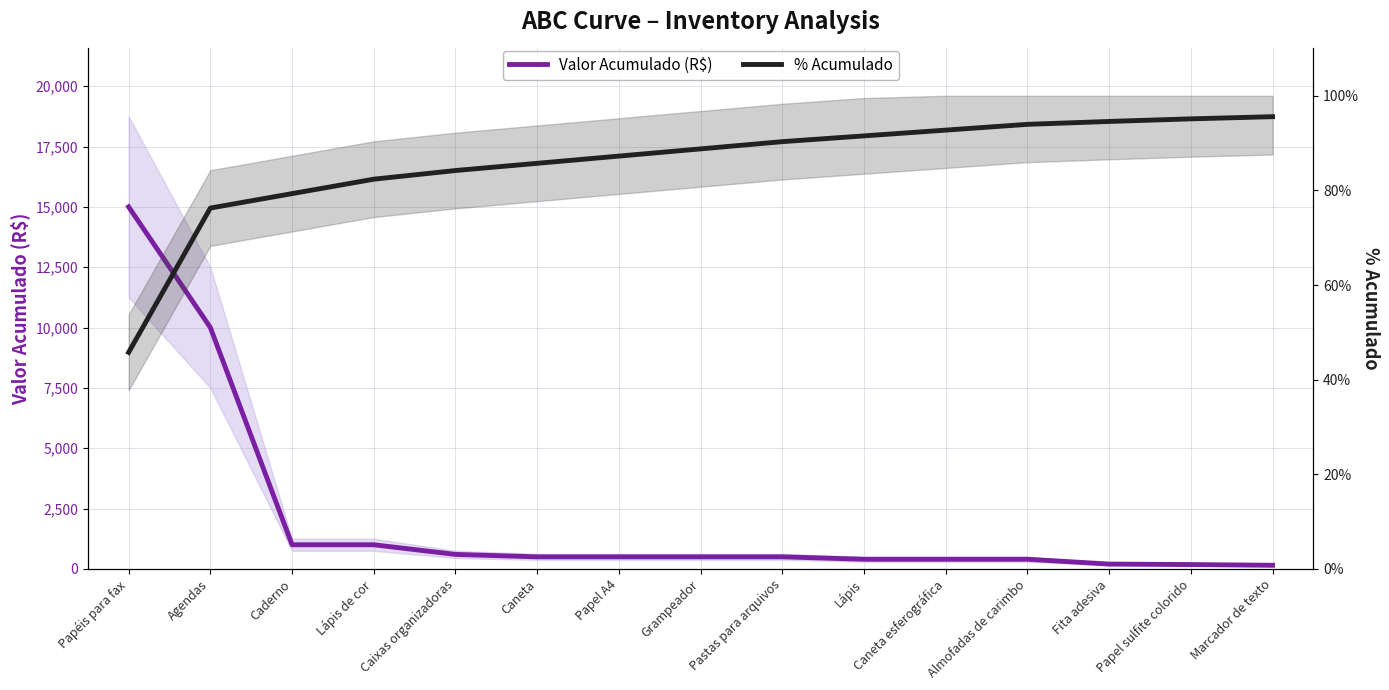

How many data points in Valor Acumulado (R$) are above 500?

5